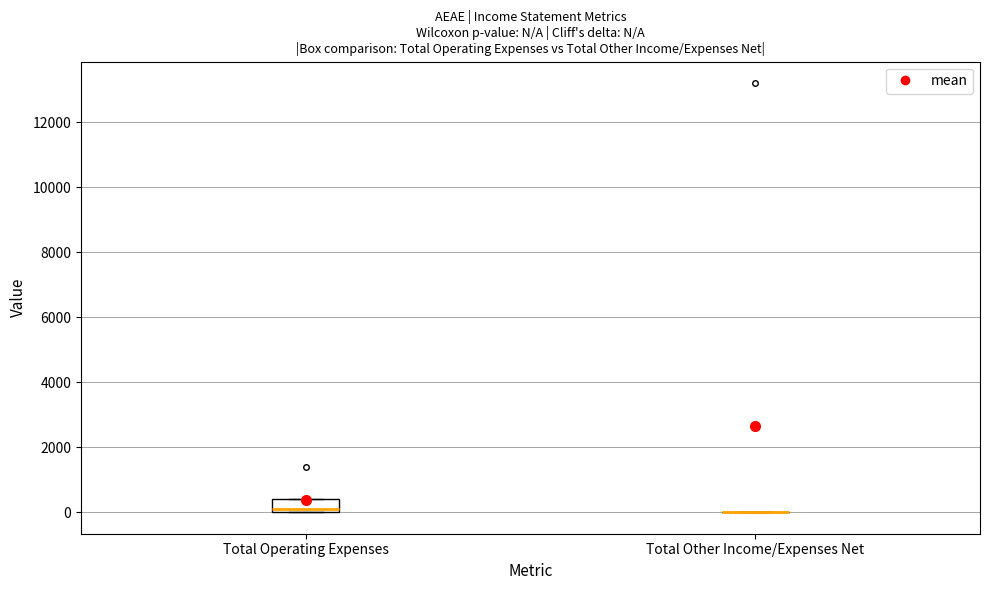

Reading left to right, transcribe this box plot: for each box, give where its median line is, the range the box spans, and where its two whiskers end, as read against the y-axis. The values are not printed on the chart, so give them approximately, as read against the axis.

Total Operating Expenses: median 200, box 0 to 400, whiskers 0 to 400
Total Other Income/Expenses Net: box collapsed to a line at 0, whiskers 0 to 0